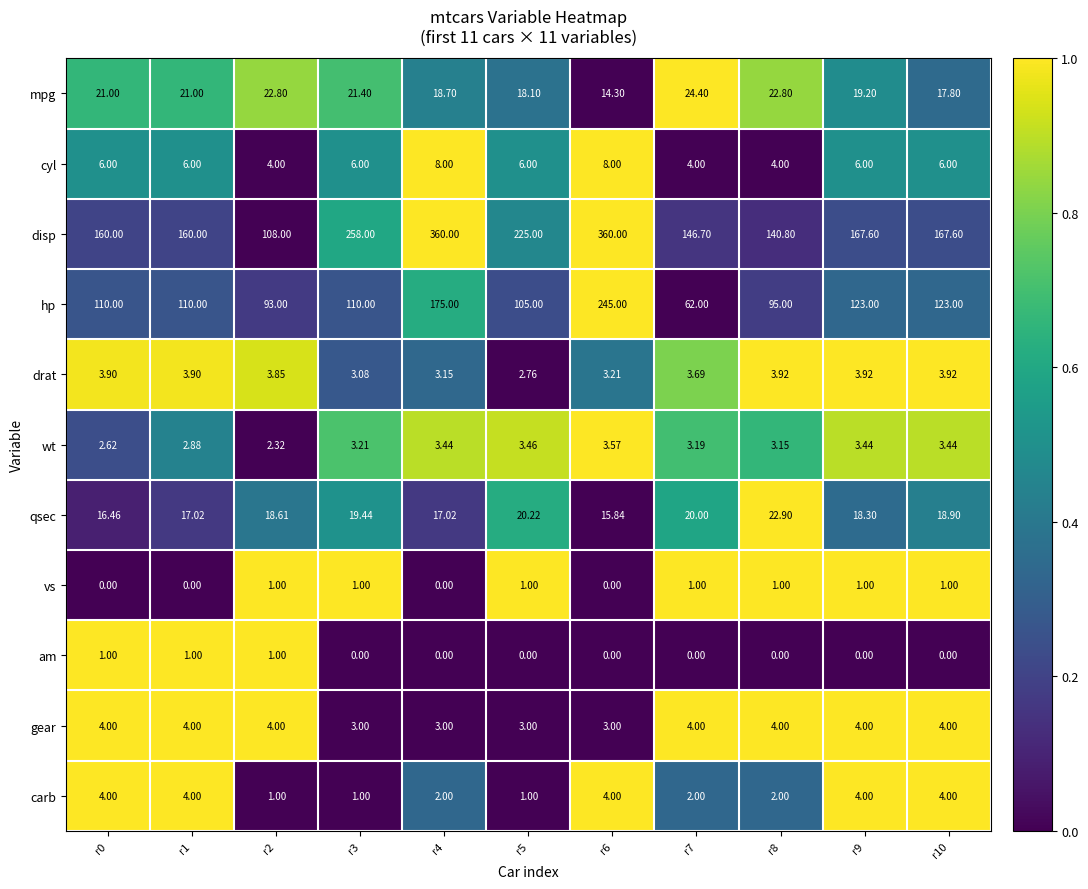

Between r3 and r9, which series saw the biggest shift?

disp